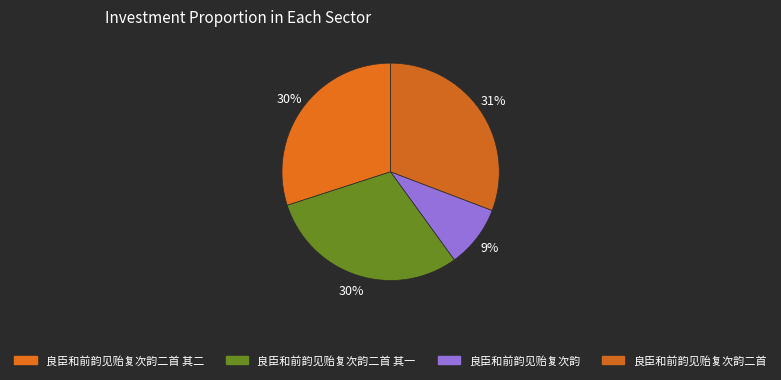

Does 良臣和前韵见贻复次韵二首 其二 represent more than half of the total?

No